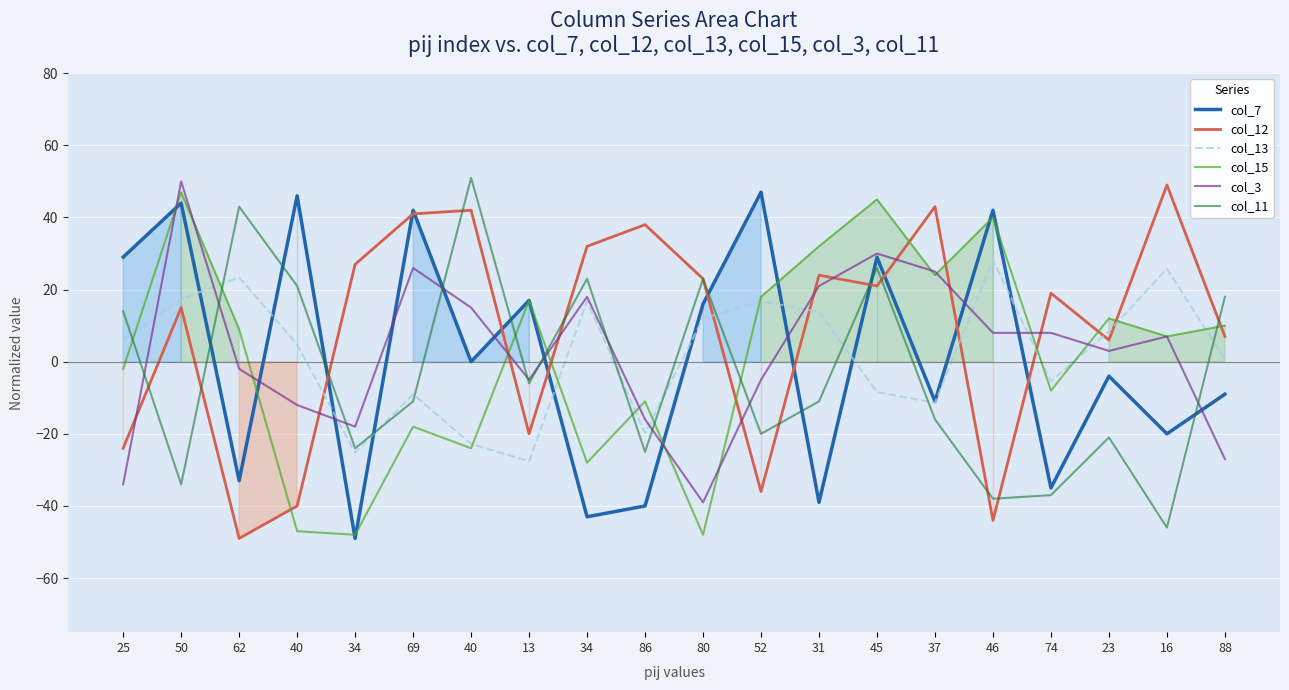

Between 52 and 23, which series saw the biggest shift?

col_7